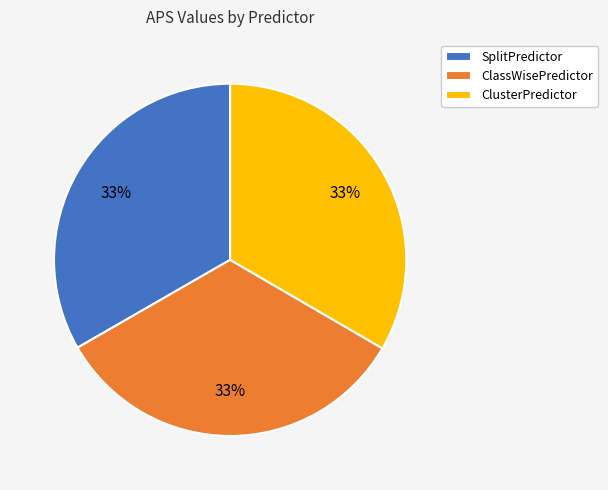

Combined, do SplitPredictor and ClusterPredictor account for over 50%?

Yes